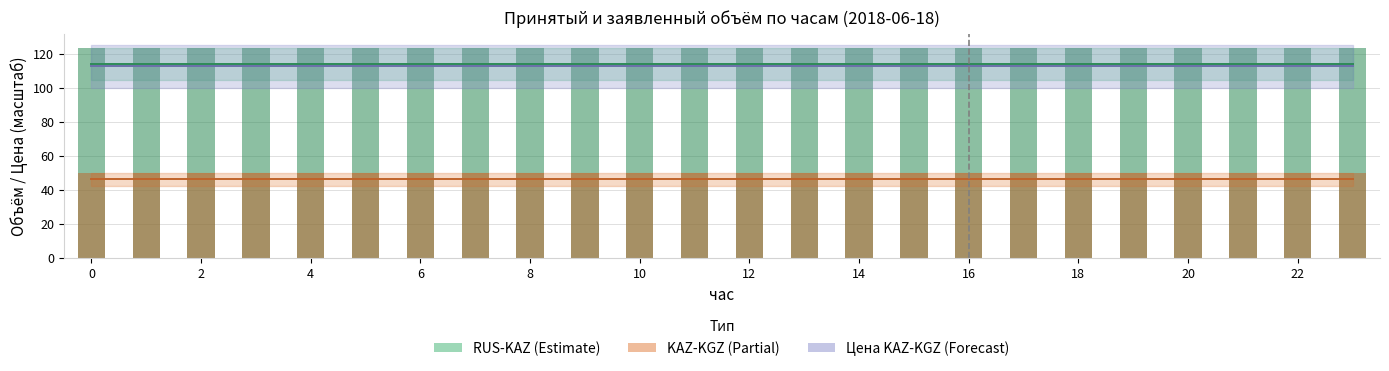

The value of принятый объем KAZ-KGZ (бар) at 19 is 15.0. True or false?

False